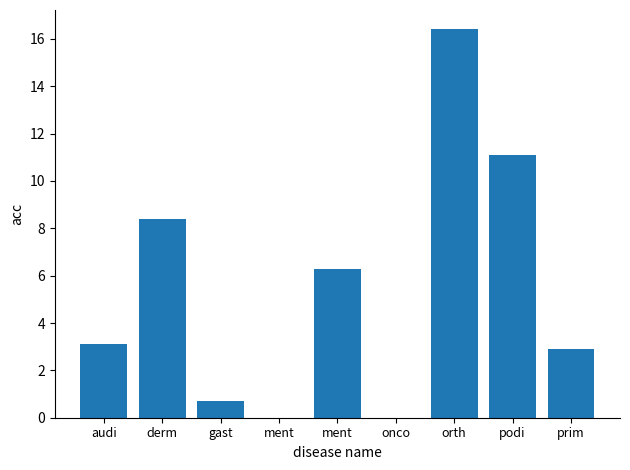

Are the bars horizontal?

No